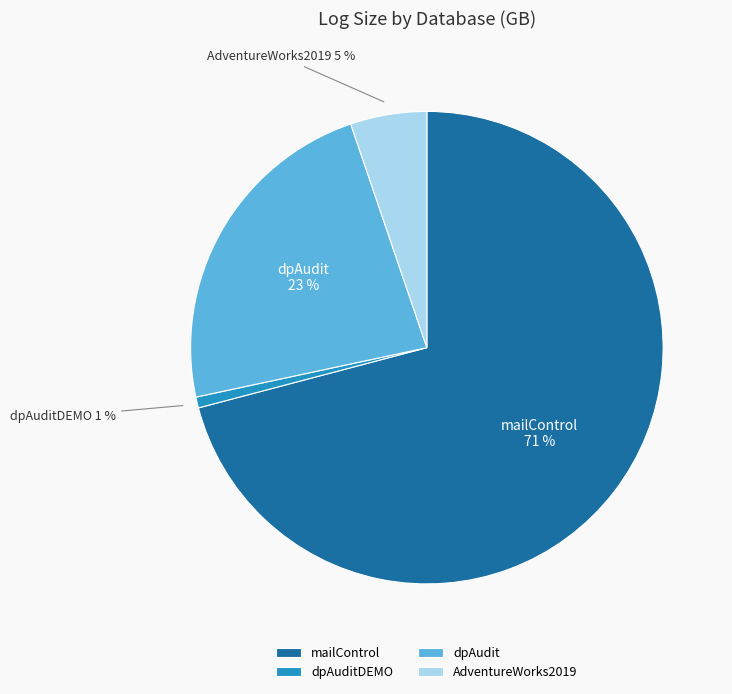

Is the sum of AdventureWorks2019 and dpAuditDEMO greater than half?

No